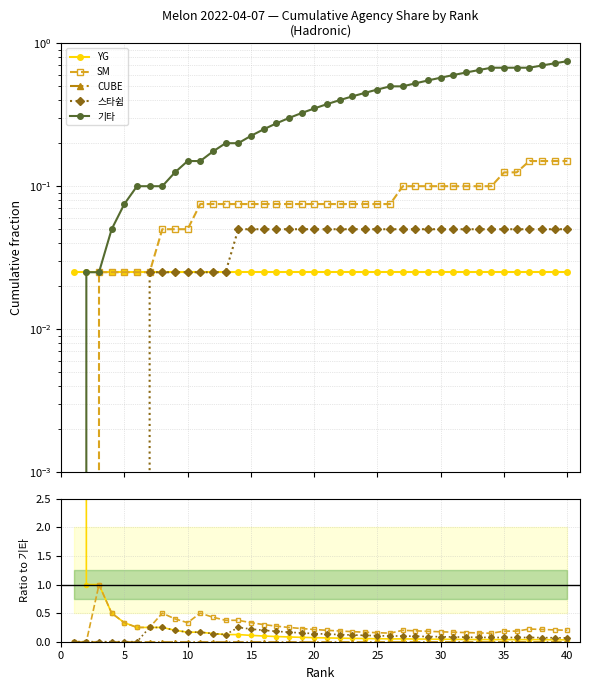

What is the value of the YG point at the 2nd from the left?

1.0